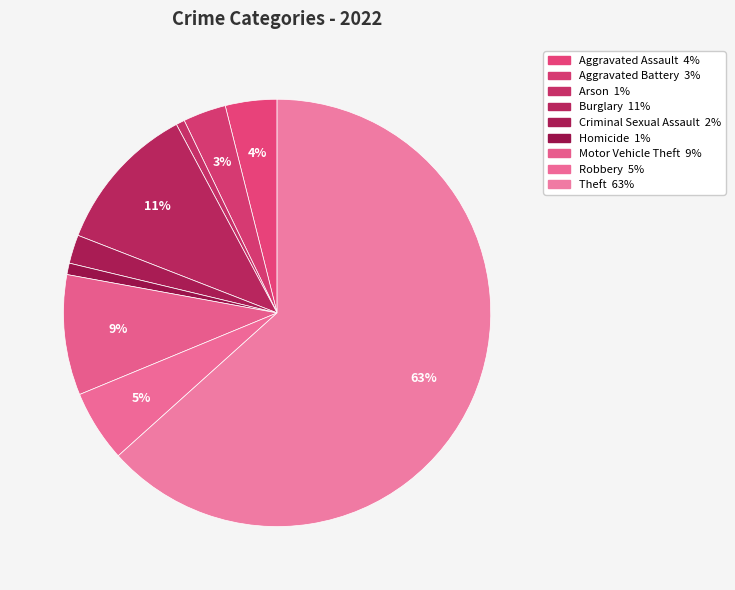

Does any single category account for the majority?

Yes